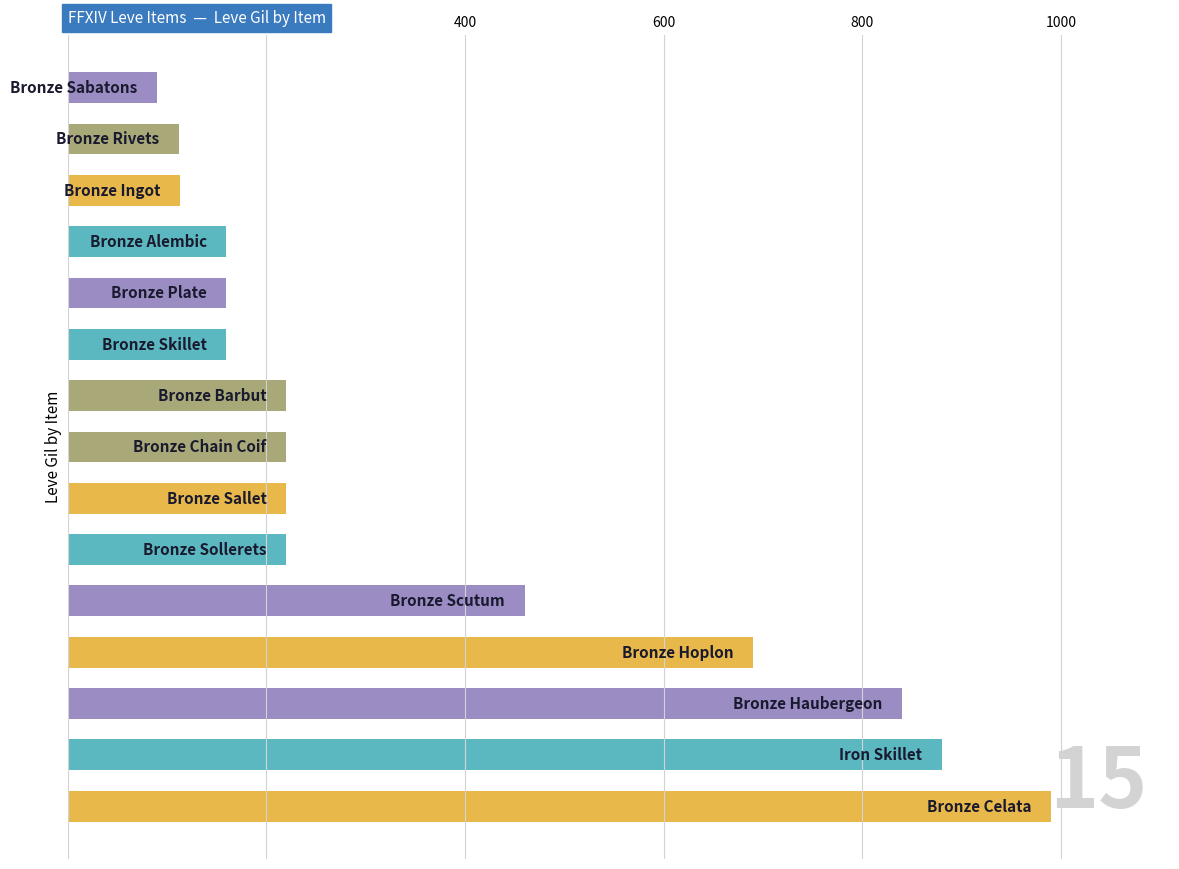

What is the smallest value displayed?

90